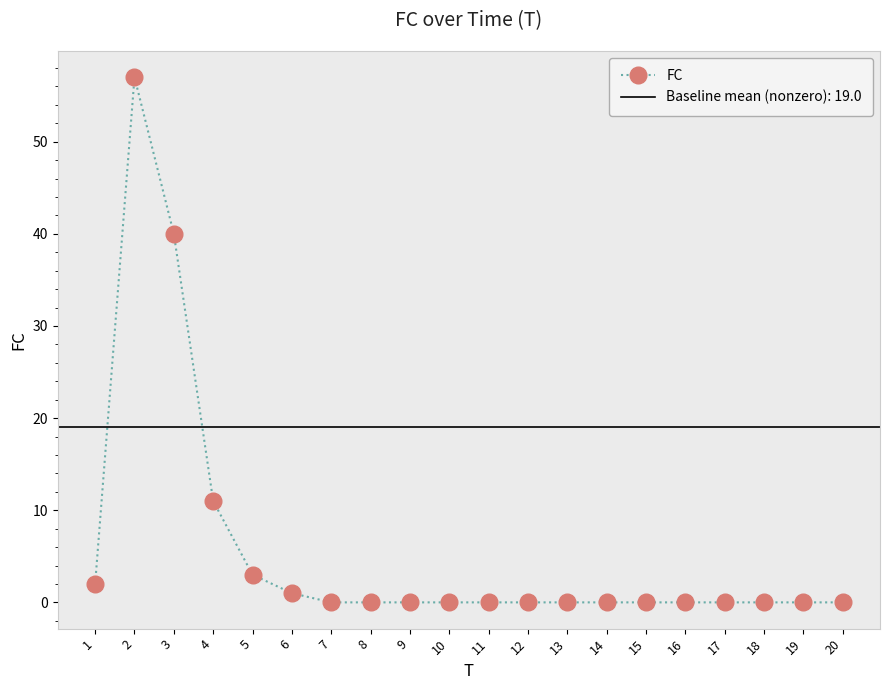

Does the chart display data point markers on the line(s)?

Yes